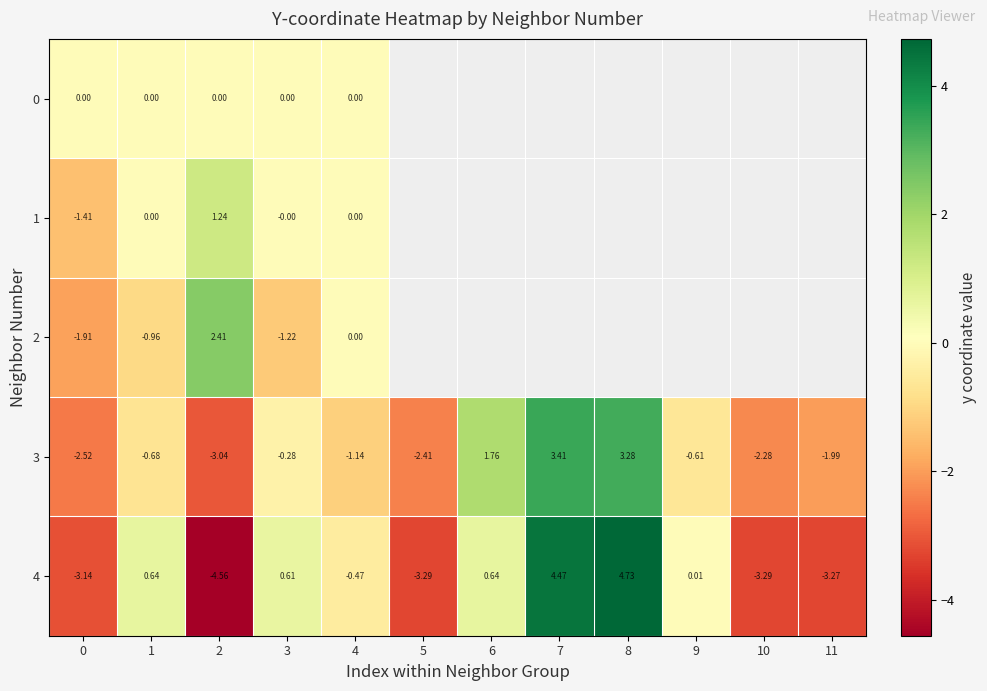

Is the value of 3 at 10 greater than the value of 2 at 4?

No